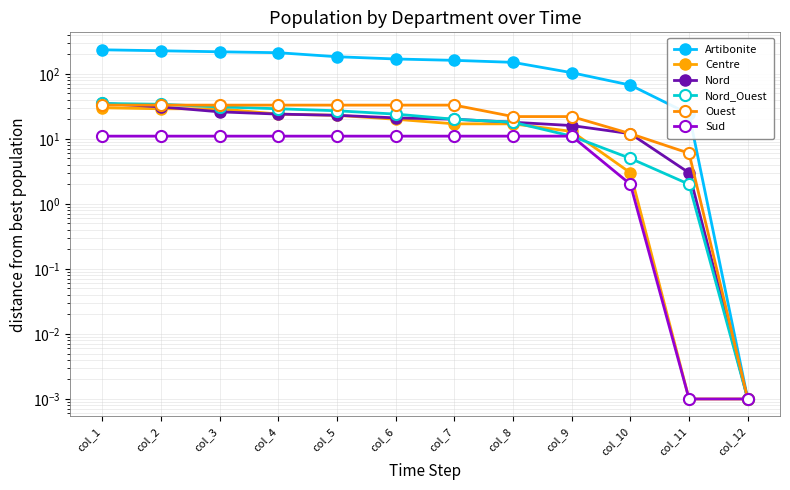

What is the difference between the second highest and minimum values in the Ouest series?

33.0